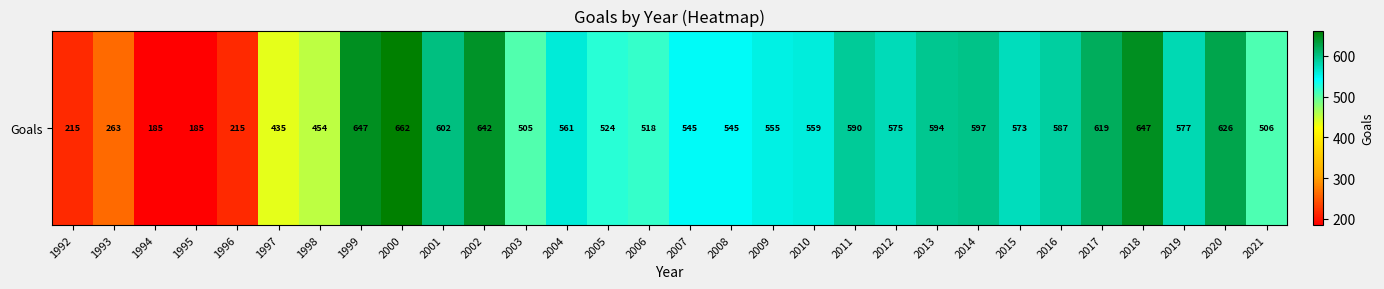

Rank the categories by value from lowest to highest.

1994, 1995, 1992, 1996, 1993, 1997, 1998, 2003, 2021, 2006, 2005, 2007, 2008, 2009, 2010, 2004, 2015, 2012, 2019, 2016, 2011, 2013, 2014, 2001, 2017, 2020, 2002, 1999, 2018, 2000